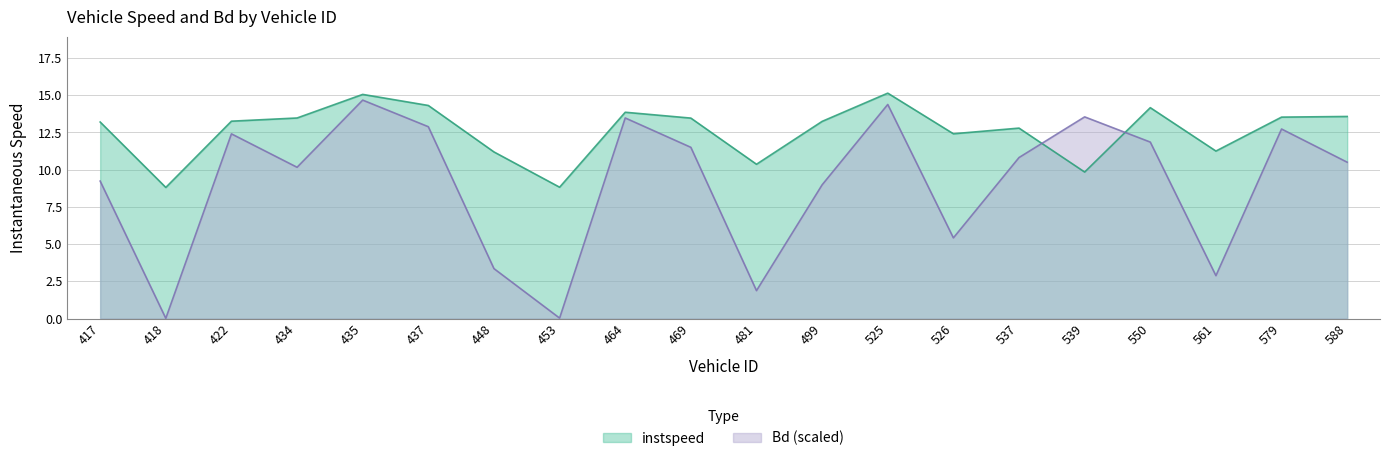

Which series has the largest total across all categories?

instspeed